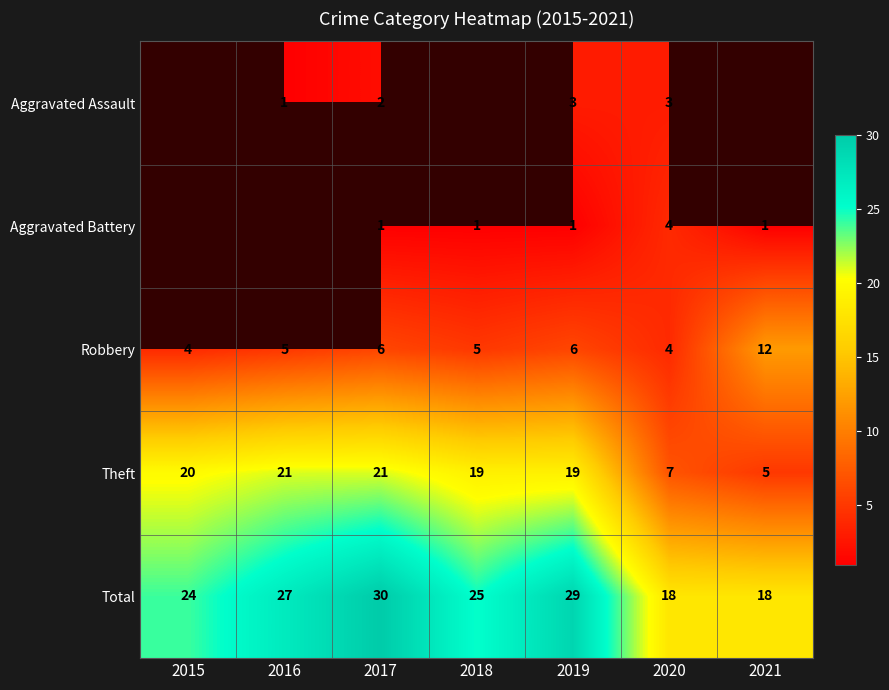

What is the sum of the Total values at 2017 and 2016?

57